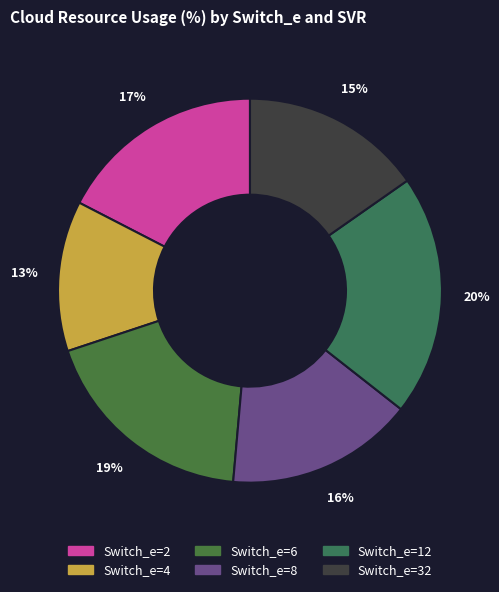

Is there any slice that represents more than half of the pie?

No